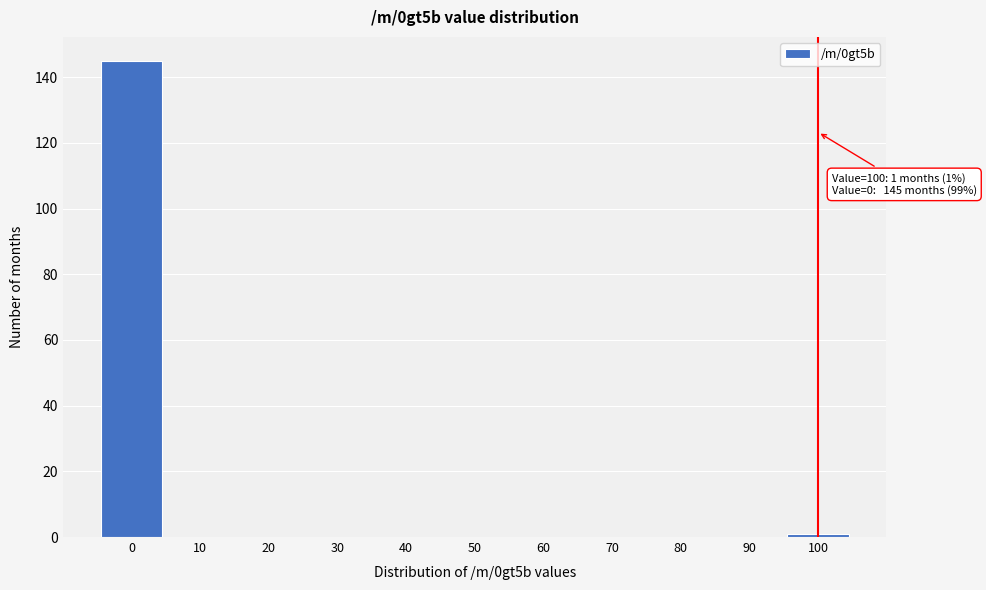

Reading right to left, what are all the values shown in this chart?

100=1	90=0	80=0	70=0	60=0	50=0	40=0	30=0	20=0	10=0	0=145